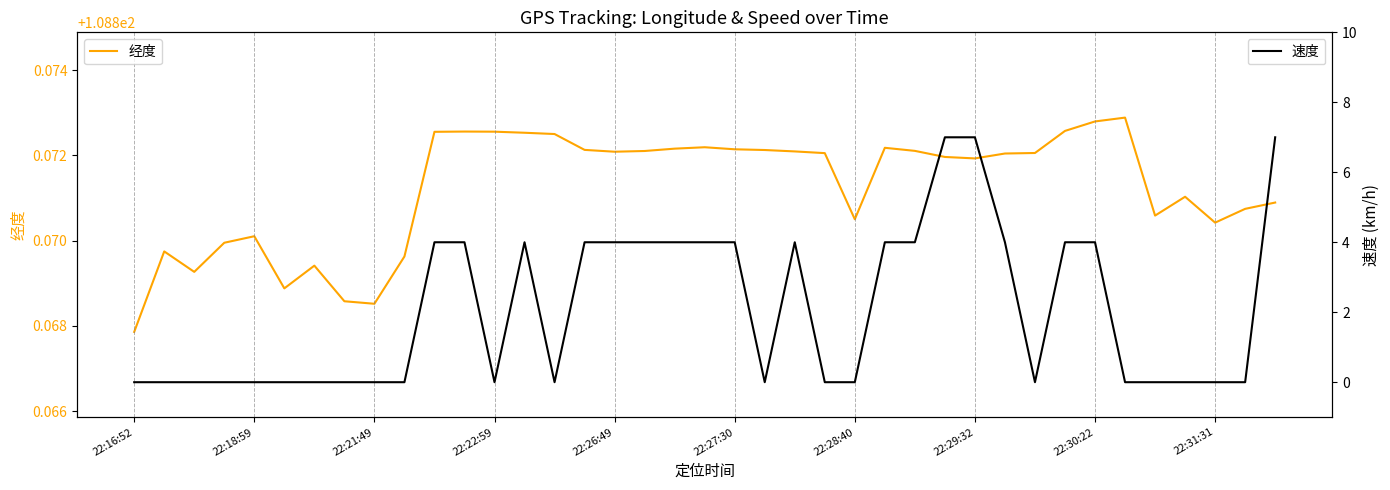

At how many categories does at least one series exceed 85?

39